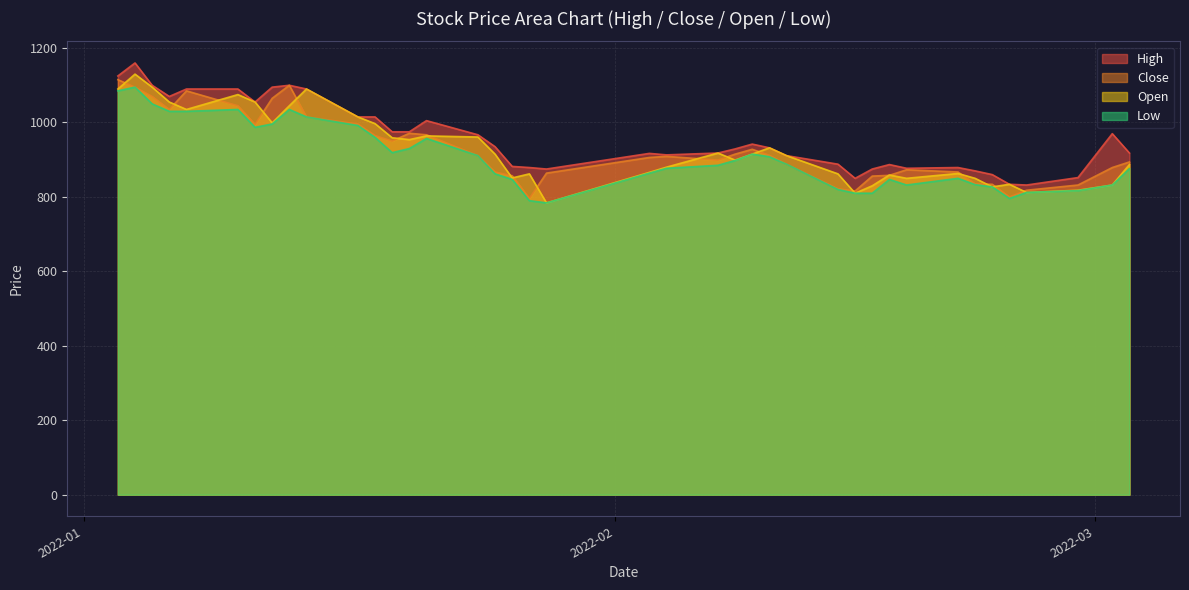

How many data points in Close are less than 909?

20